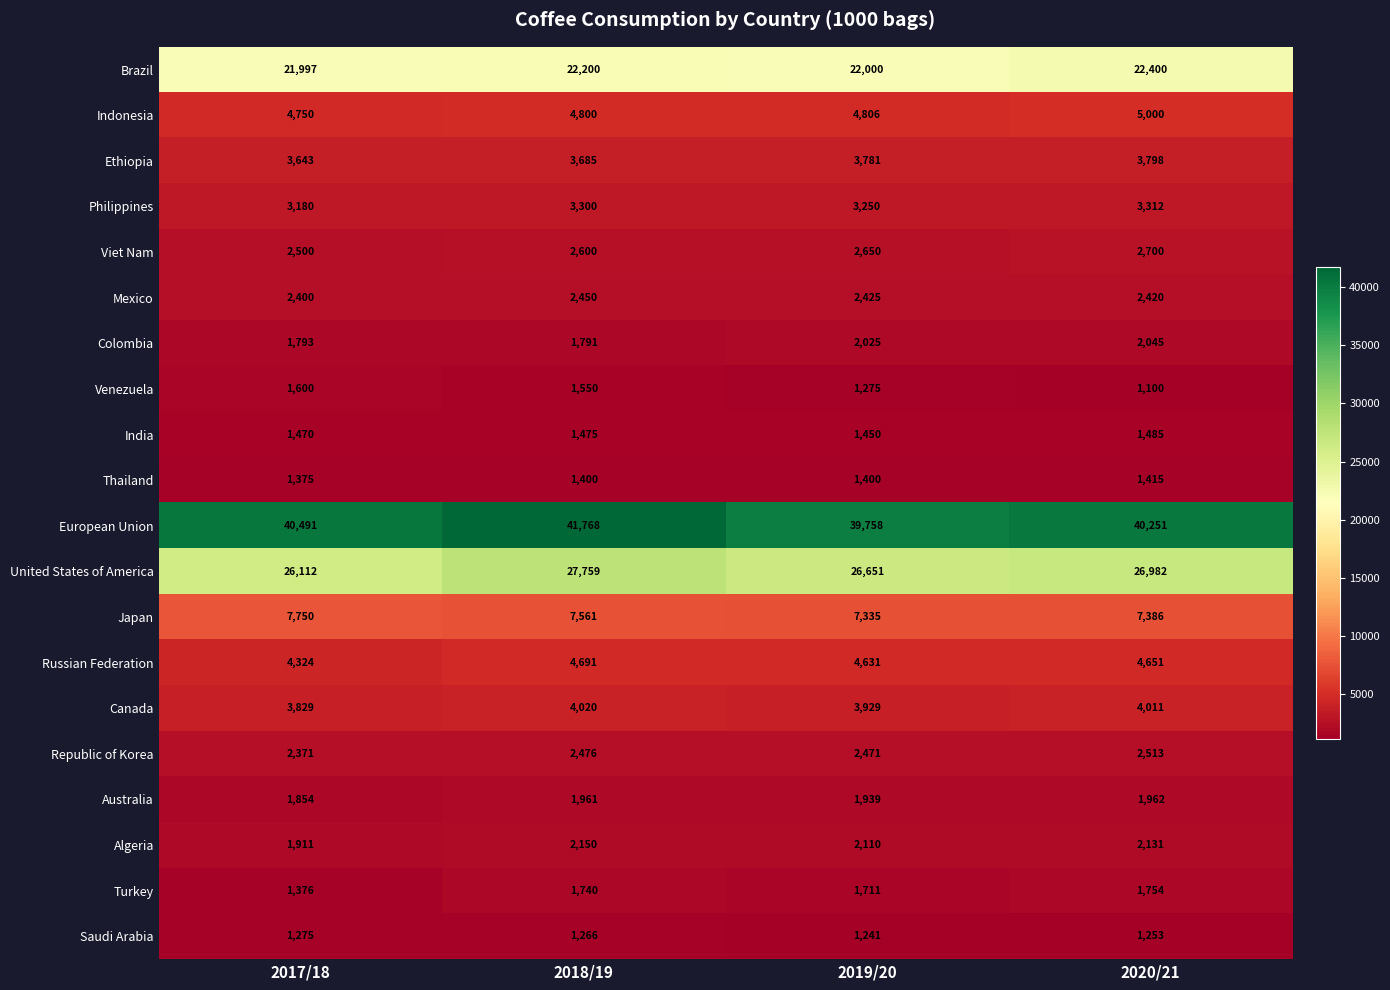

Count the number of data series in this chart.

20